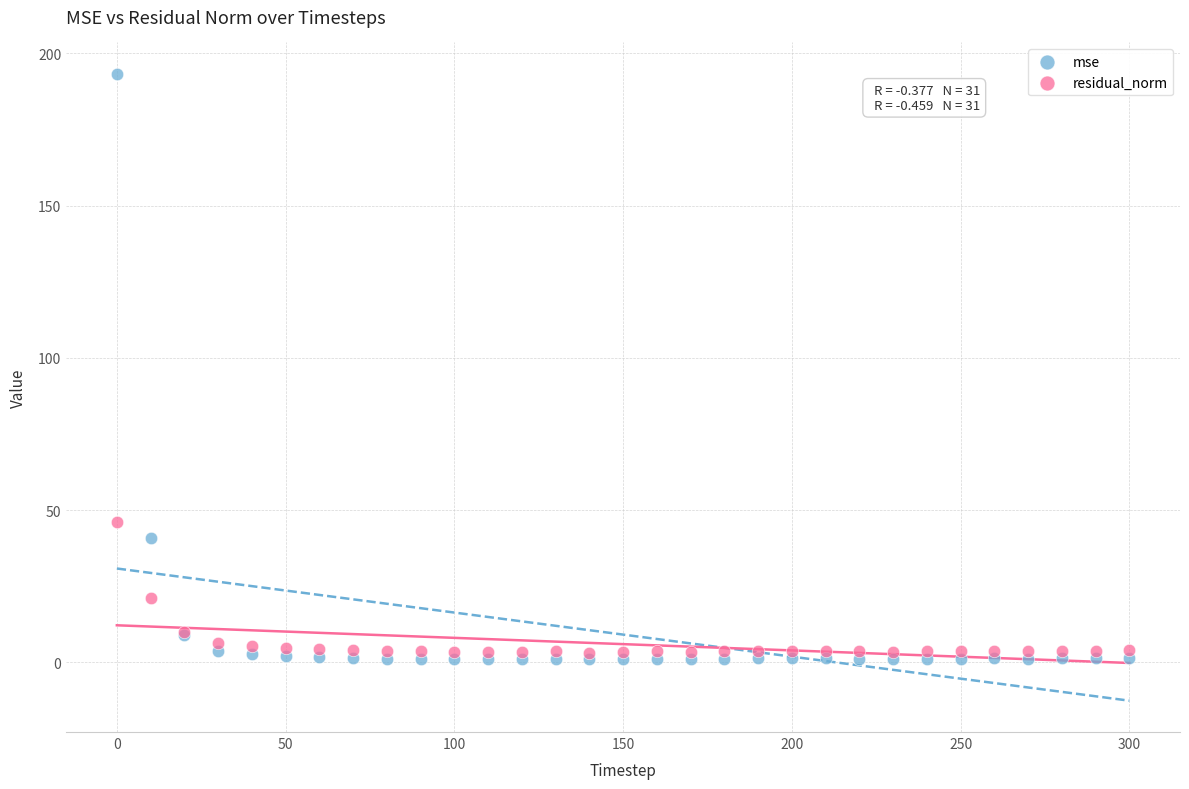

In the mse series, what Y value is closest to 97?

41.0